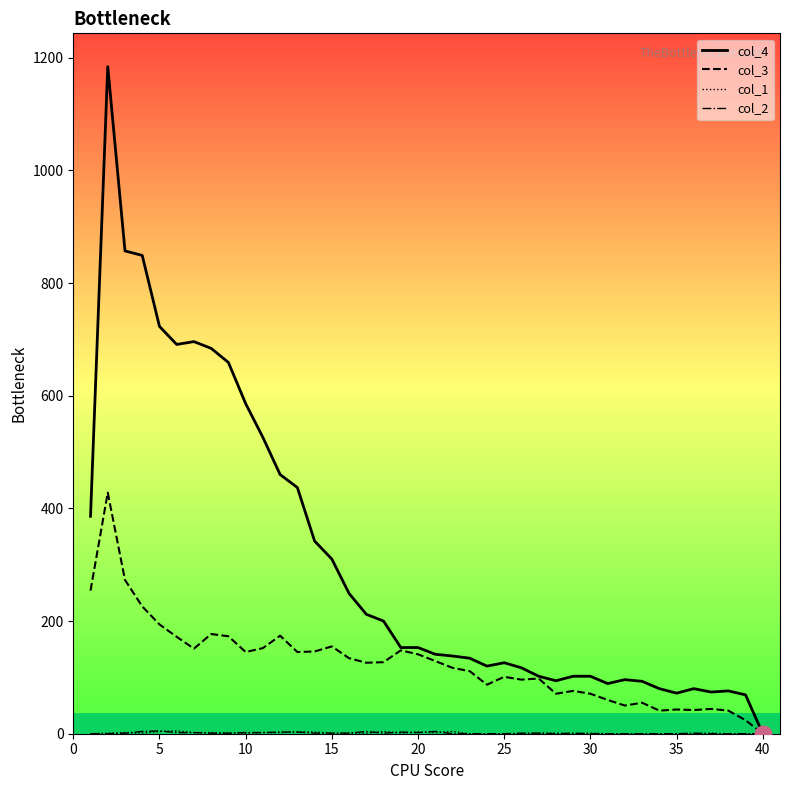

Which series has the largest range (max minus min)?

col_4